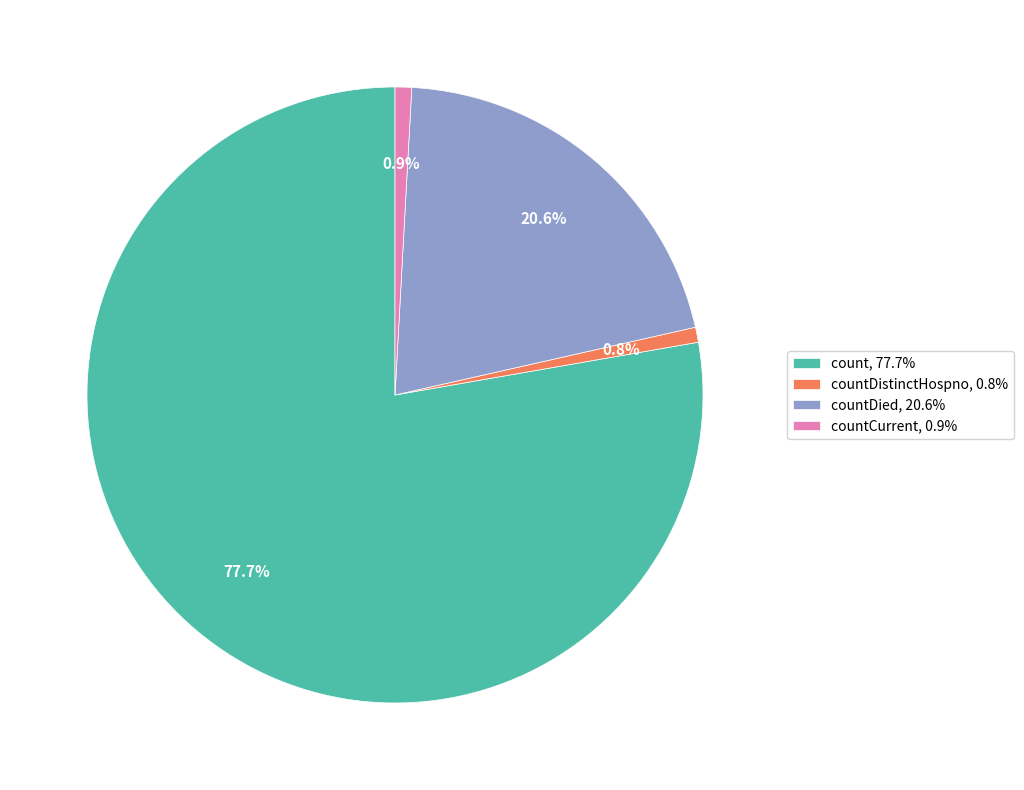

Between countDistinctHospno, 0.8% and count, 77.7%, which is larger?

count, 77.7%